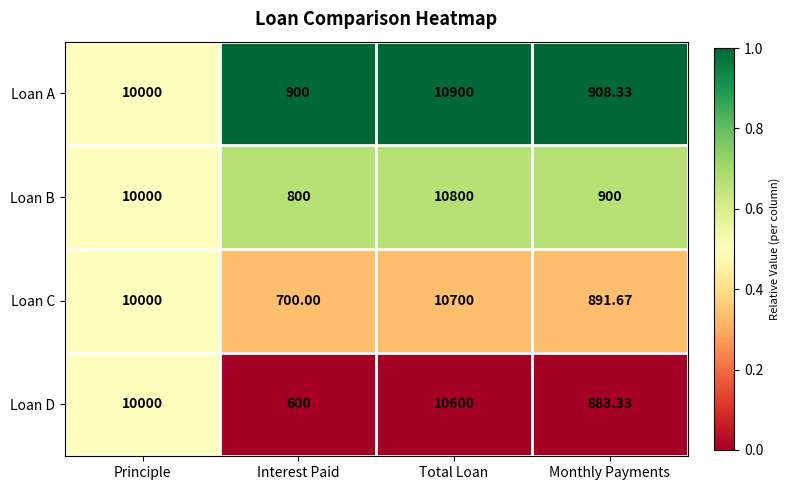

At which category is the sum across all series the highest?

Total Loan